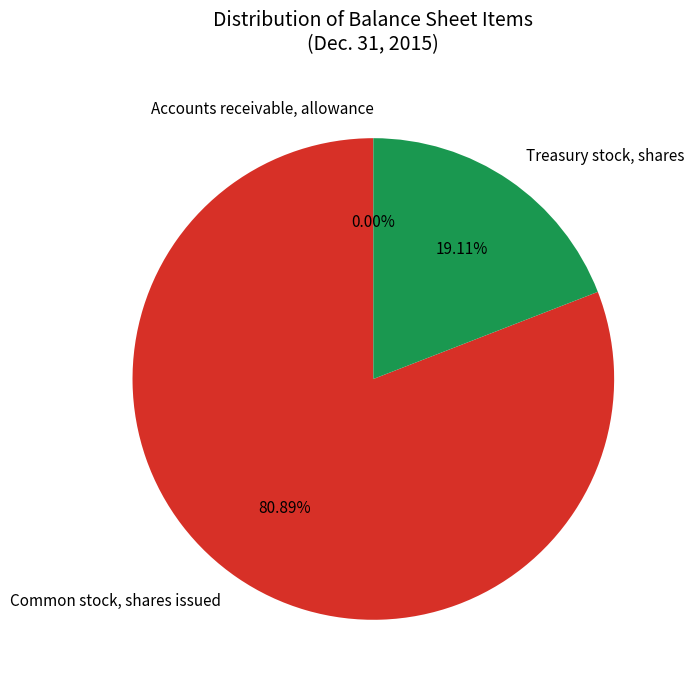

To the nearest percent, what percentage of the pie is Common stock, shares issued?

81%